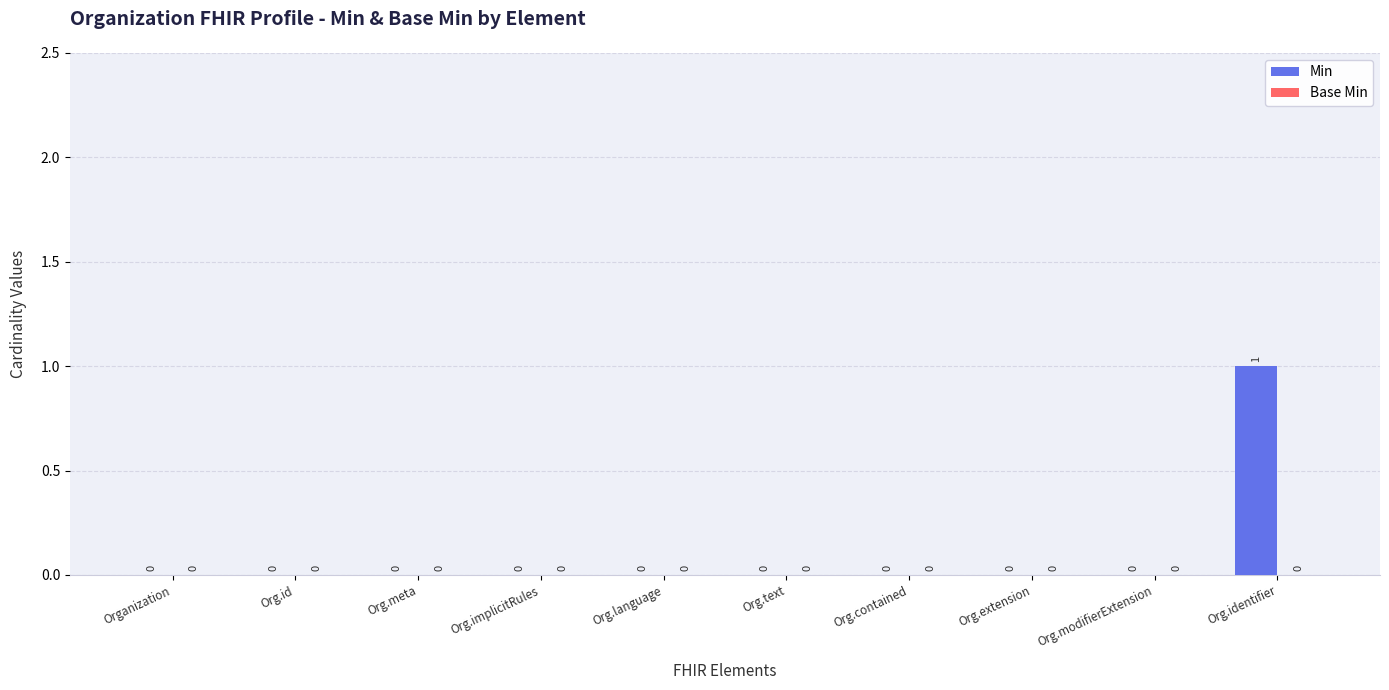

How many values are between 0 and 1?

10